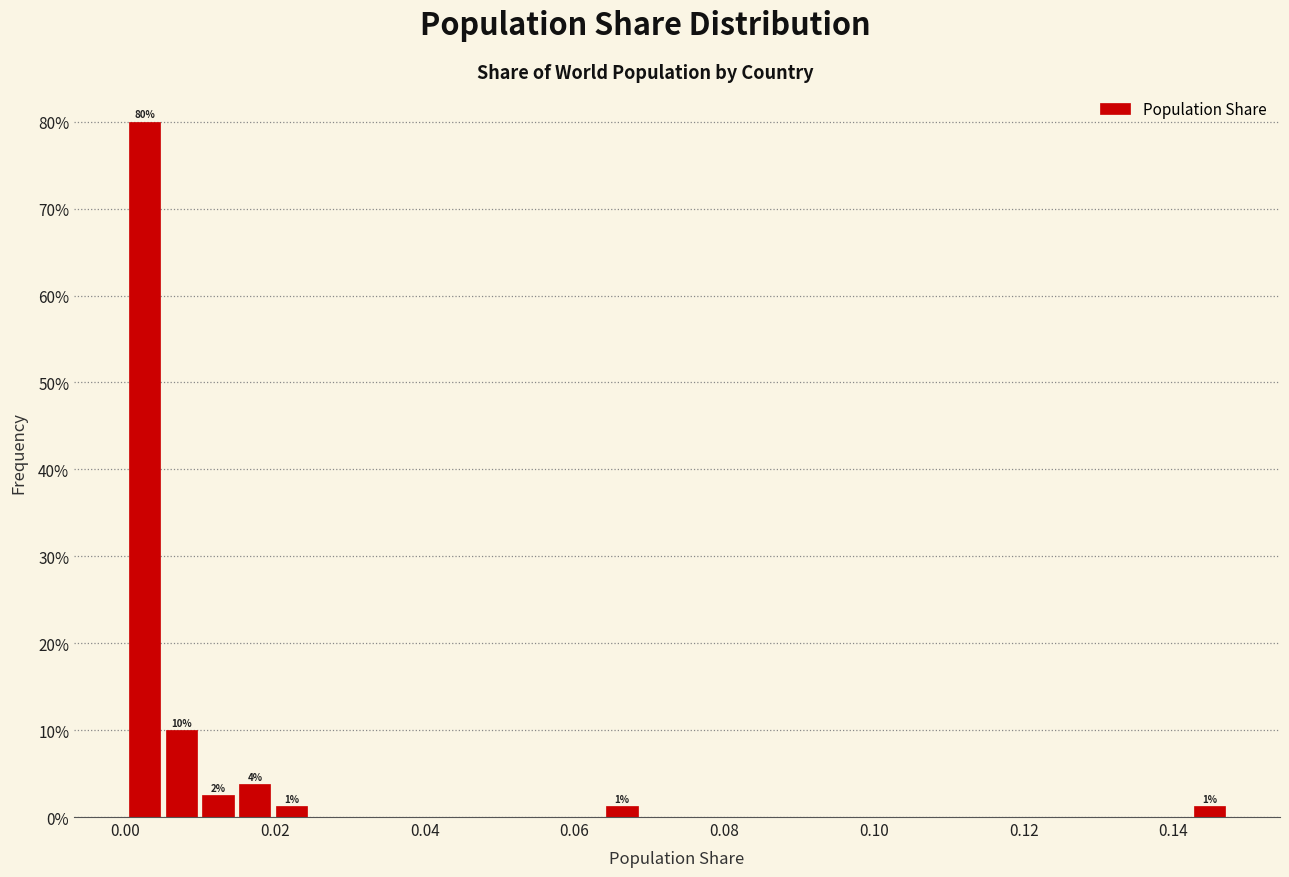

Around what value on the x-axis is the tallest bar? Give the approximate position of its centre, as read against the axis.

0.002